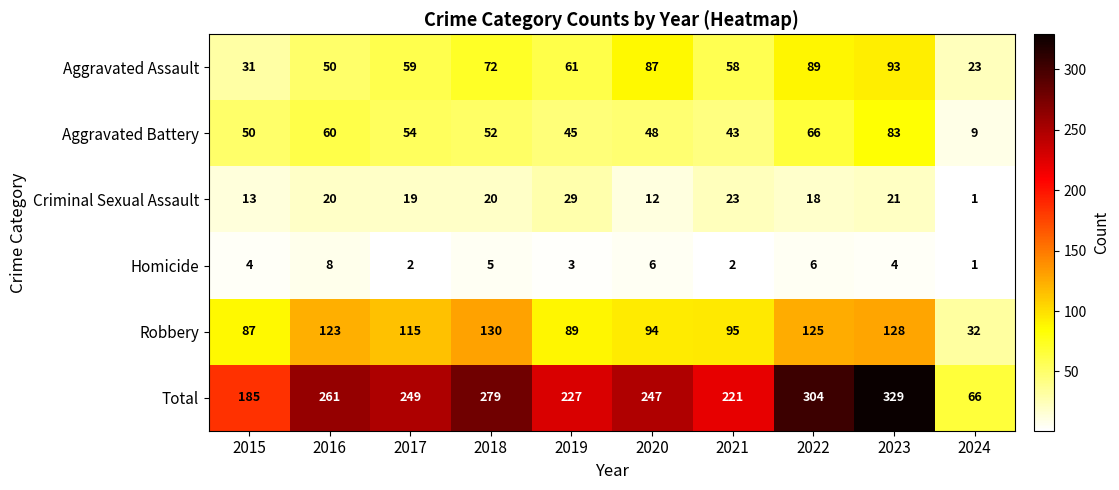

What is the maximum value shown in the chart?

329